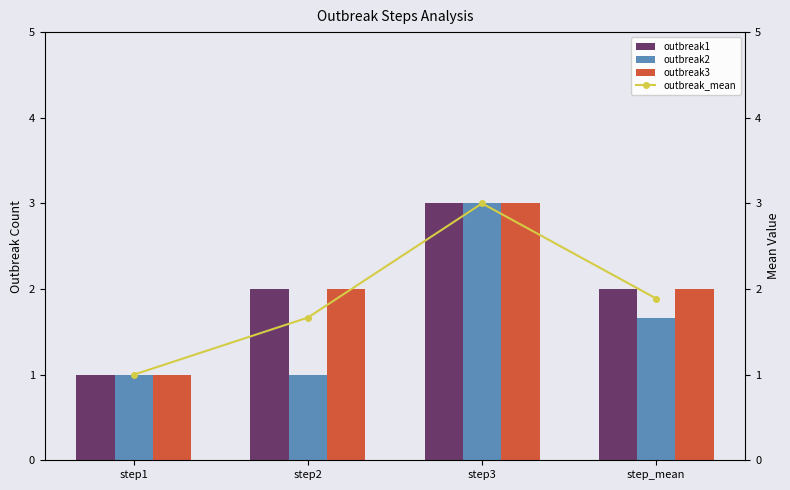

Does the chart contain stacked bars?

No